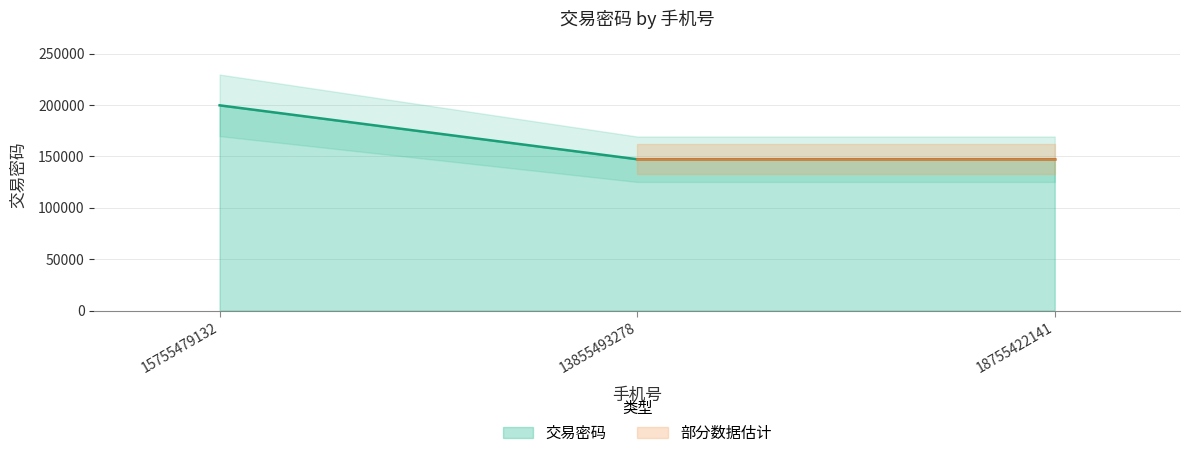

What is the label of the 3rd point from the right?

15755479132